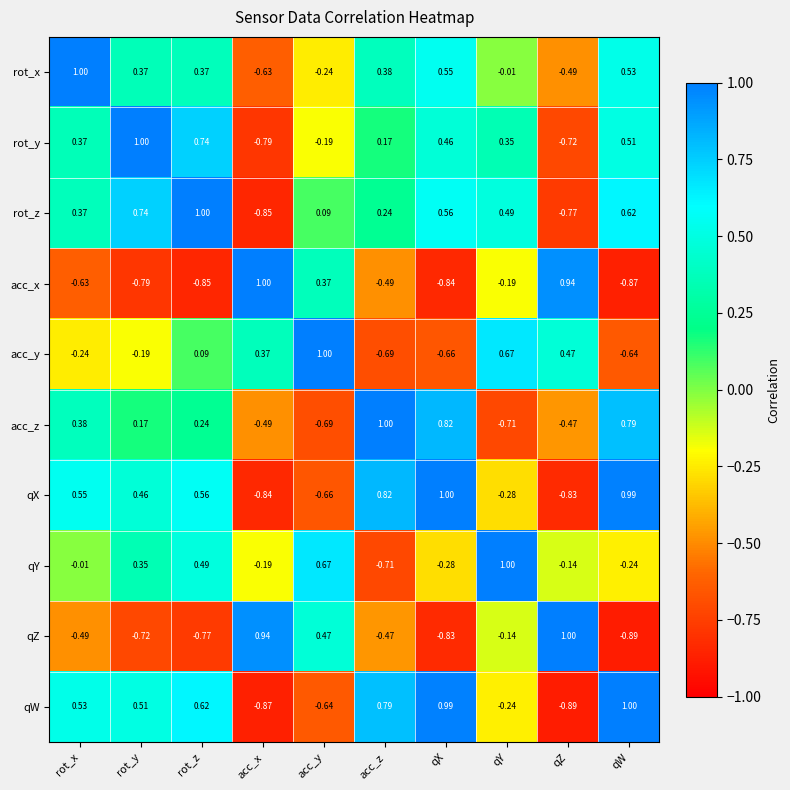

At how many categories does at least one series exceed 0?

10